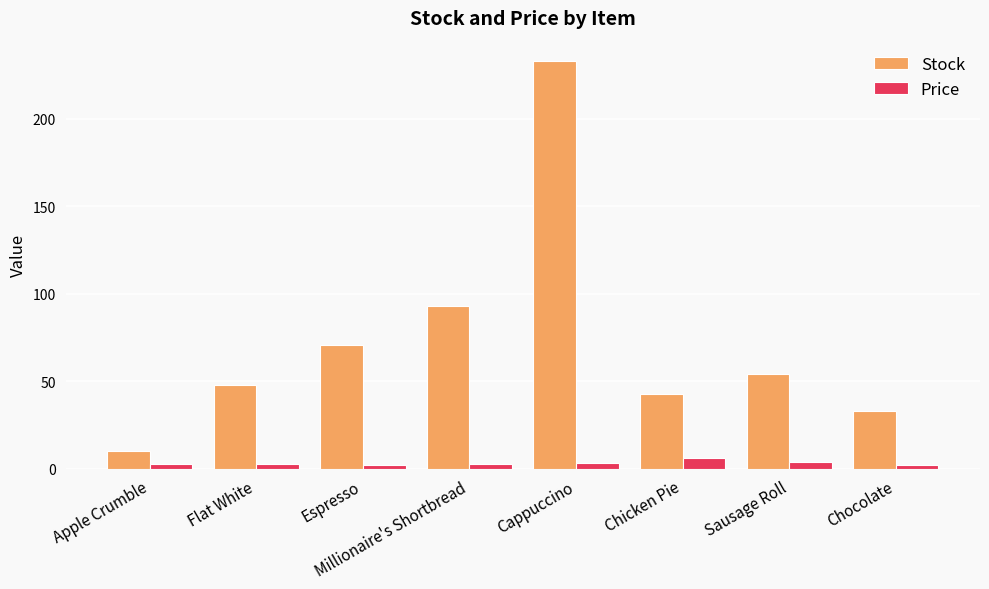

What is the difference between the maximum and minimum values in the Stock series?

223.0